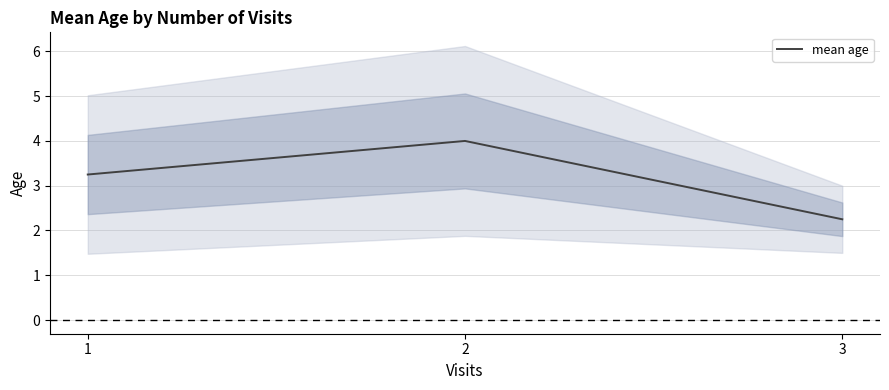

Which label corresponds to the largest value in the chart?

2